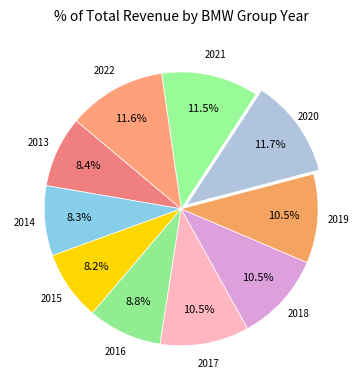

To the nearest percent, what is the average slice percentage?

10%